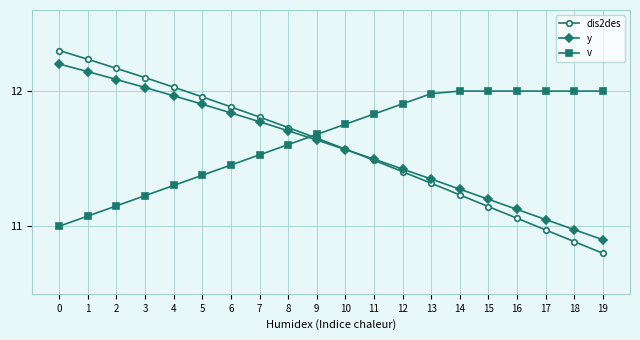

The value of dis2des at 6 is 11.9. True or false?

True